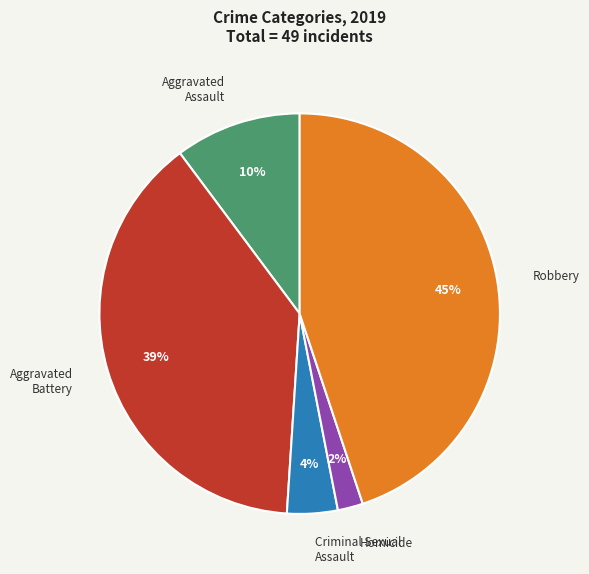

Is there a majority slice in this chart?

No